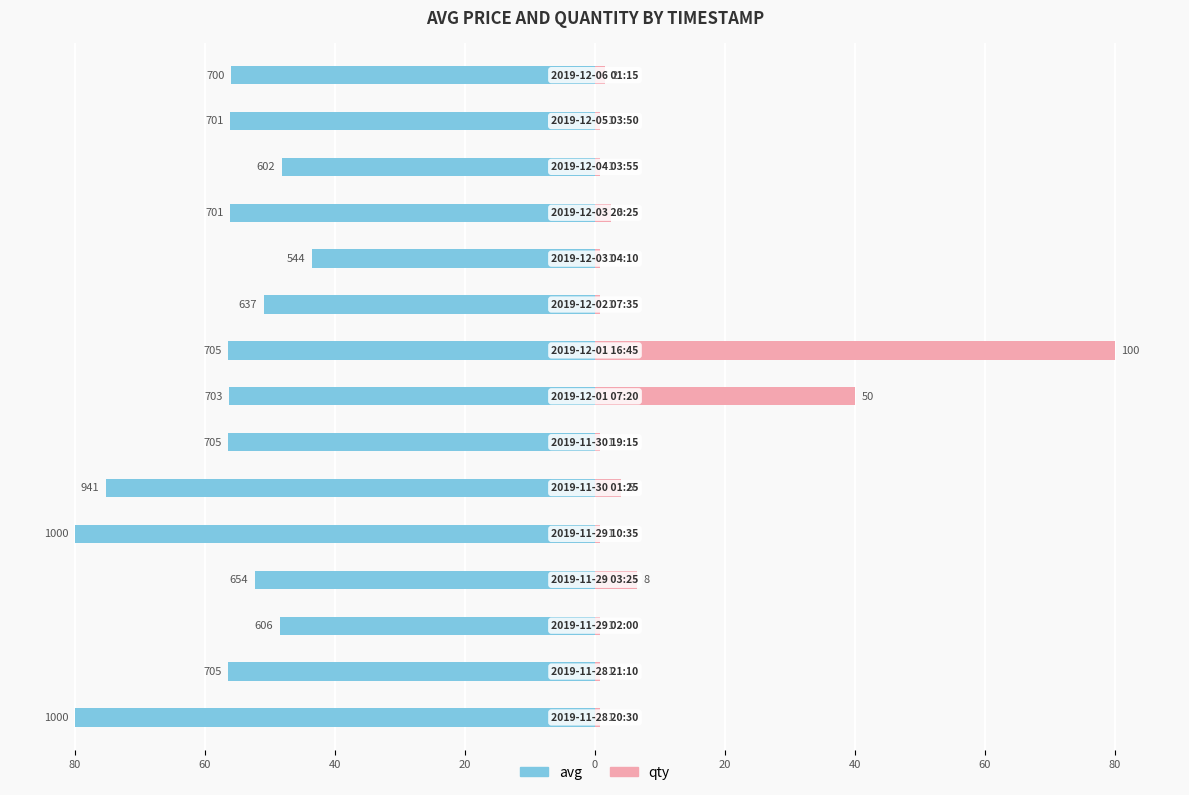

How many categories are shown in the chart?

15